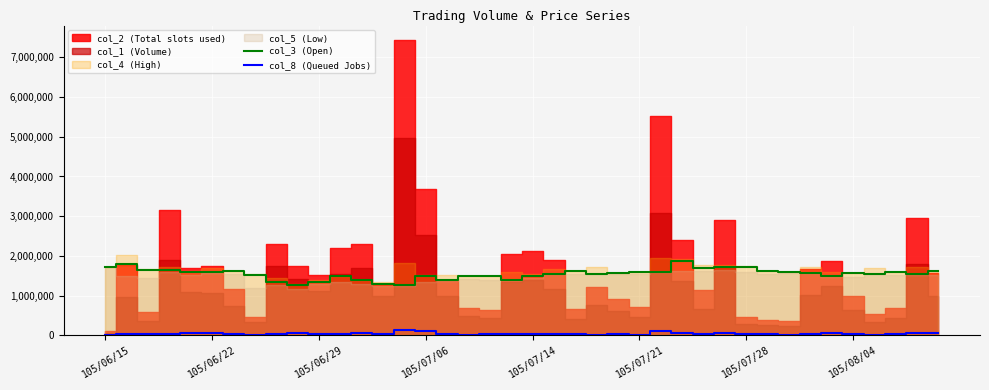

What is the value of the col_3 (Open) point at the 16th from the left?

1500000